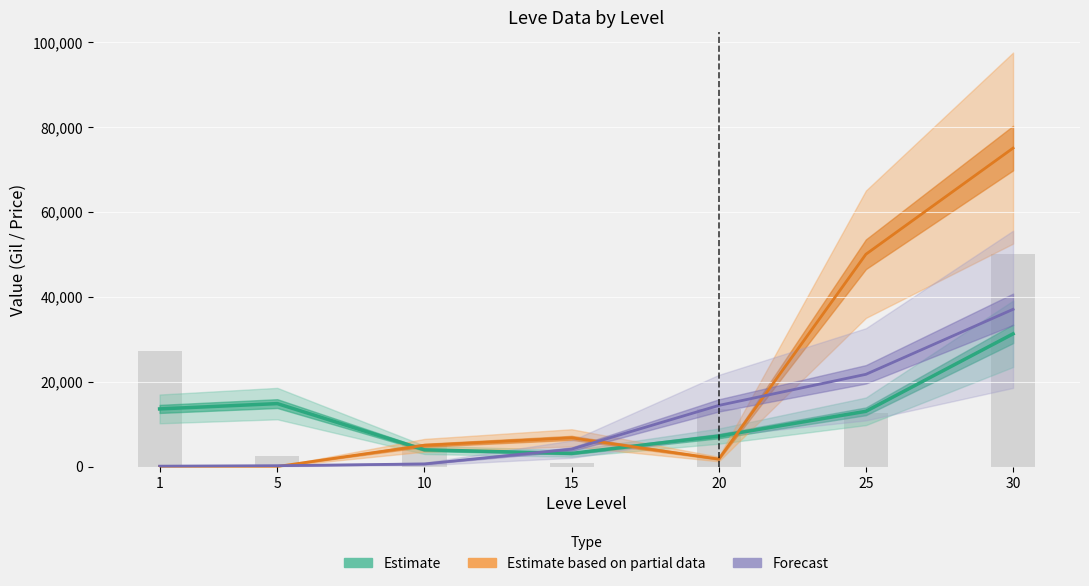

At which category is the sum across all series the highest?

30